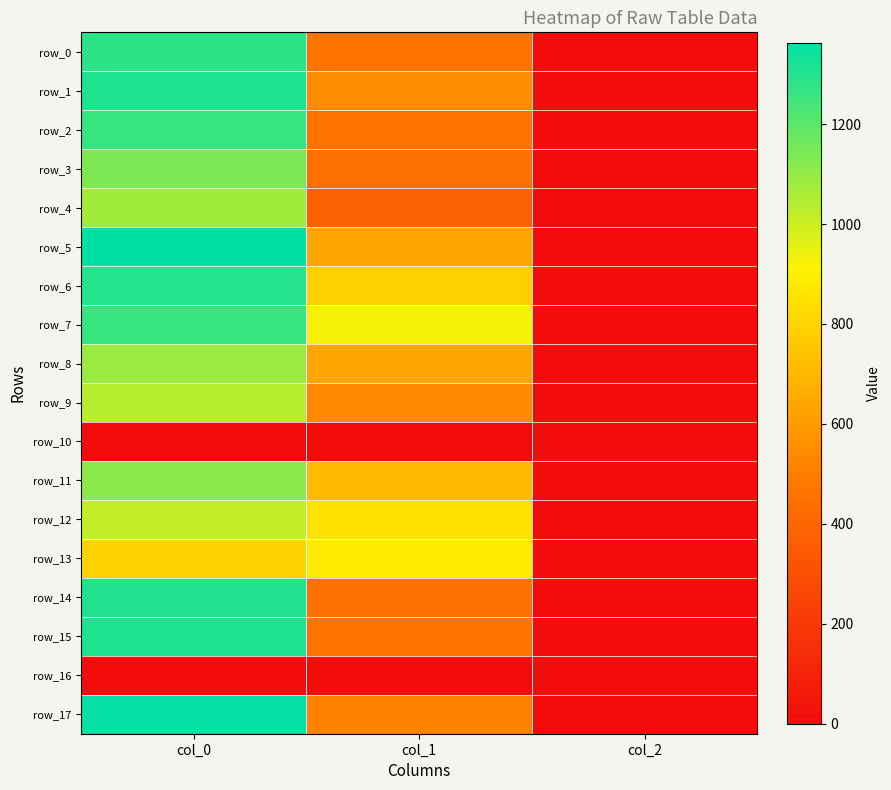

True or false: row_3 has a value of 452.2 at col_1.

True